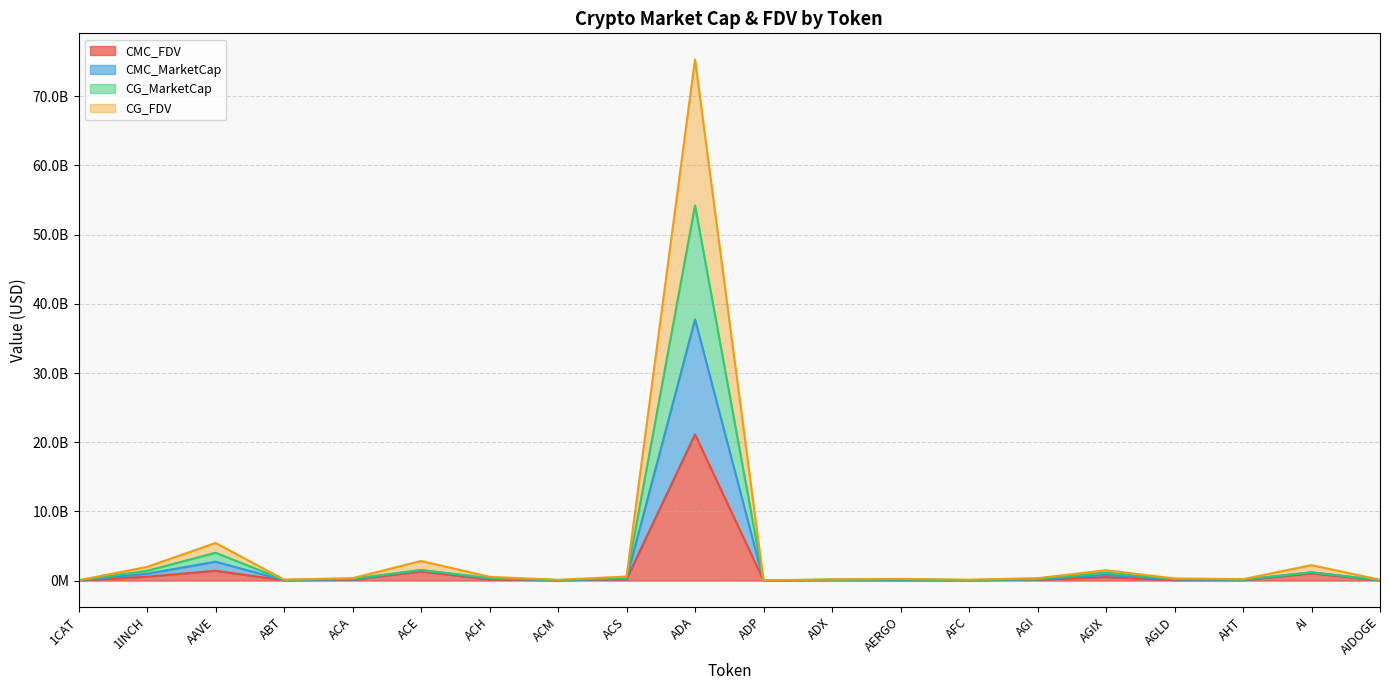

List the labels in order of CMC_FDV value, smallest first.

ADP, 1CAT, AIDOGE, ACM, ABT, AFC, AERGO, AGLD, AHT, ADX, ACA, AGI, ACH, ACS, AGIX, 1INCH, AI, ACE, AAVE, ADA